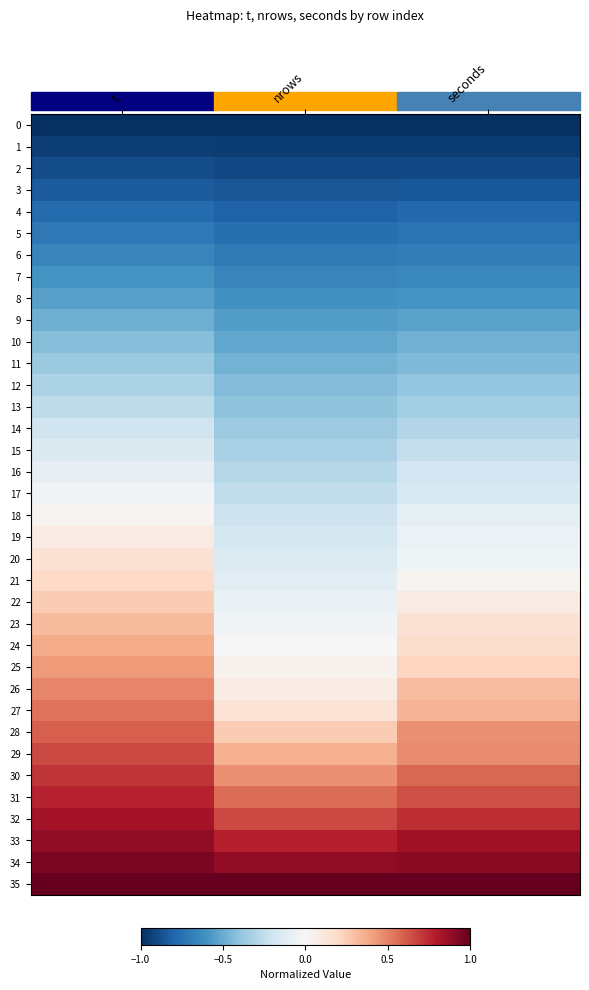

Reading right to left, transcribe all the data shown in this chart.

0: seconds=-1.0	nrows=-1.0	t=-1.0
1: seconds=-0.9	nrows=-1.0	t=-0.9
2: seconds=-0.9	nrows=-0.9	t=-0.9
3: seconds=-0.8	nrows=-0.9	t=-0.8
4: seconds=-0.8	nrows=-0.8	t=-0.8
5: seconds=-0.7	nrows=-0.8	t=-0.7
6: seconds=-0.7	nrows=-0.7	t=-0.7
7: seconds=-0.6	nrows=-0.7	t=-0.6
8: seconds=-0.6	nrows=-0.6	t=-0.5
9: seconds=-0.5	nrows=-0.6	t=-0.5
10: seconds=-0.5	nrows=-0.5	t=-0.4
11: seconds=-0.4	nrows=-0.5	t=-0.4
12: seconds=-0.4	nrows=-0.4	t=-0.3
13: seconds=-0.3	nrows=-0.4	t=-0.3
14: seconds=-0.3	nrows=-0.4	t=-0.2
15: seconds=-0.2	nrows=-0.3	t=-0.1
16: seconds=-0.2	nrows=-0.3	t=-0.1
17: seconds=-0.2	nrows=-0.2	t=-0.0
18: seconds=-0.1	nrows=-0.2	t=0.0
19: seconds=-0.1	nrows=-0.2	t=0.1
20: seconds=-0.0	nrows=-0.1	t=0.1
21: seconds=0.0	nrows=-0.1	t=0.2
22: seconds=0.1	nrows=-0.1	t=0.3
23: seconds=0.1	nrows=-0.0	t=0.3
24: seconds=0.2	nrows=0.0	t=0.4
25: seconds=0.2	nrows=0.0	t=0.4
26: seconds=0.3	nrows=0.1	t=0.5
27: seconds=0.3	nrows=0.1	t=0.5
28: seconds=0.5	nrows=0.3	t=0.6
29: seconds=0.5	nrows=0.4	t=0.7
30: seconds=0.6	nrows=0.5	t=0.7
31: seconds=0.6	nrows=0.6	t=0.8
32: seconds=0.7	nrows=0.7	t=0.8
33: seconds=0.8	nrows=0.8	t=0.9
34: seconds=0.9	nrows=0.9	t=0.9
35: seconds=1.0	nrows=1.0	t=1.0